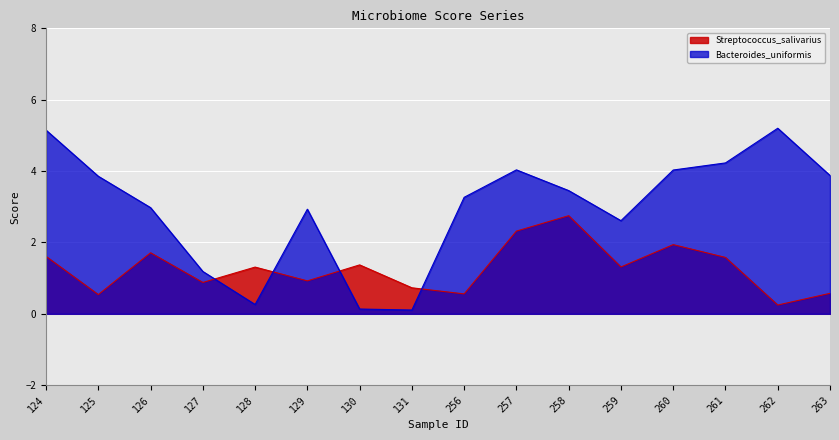

Between 128 and 257, which series saw the biggest shift?

Bacteroides_uniformis